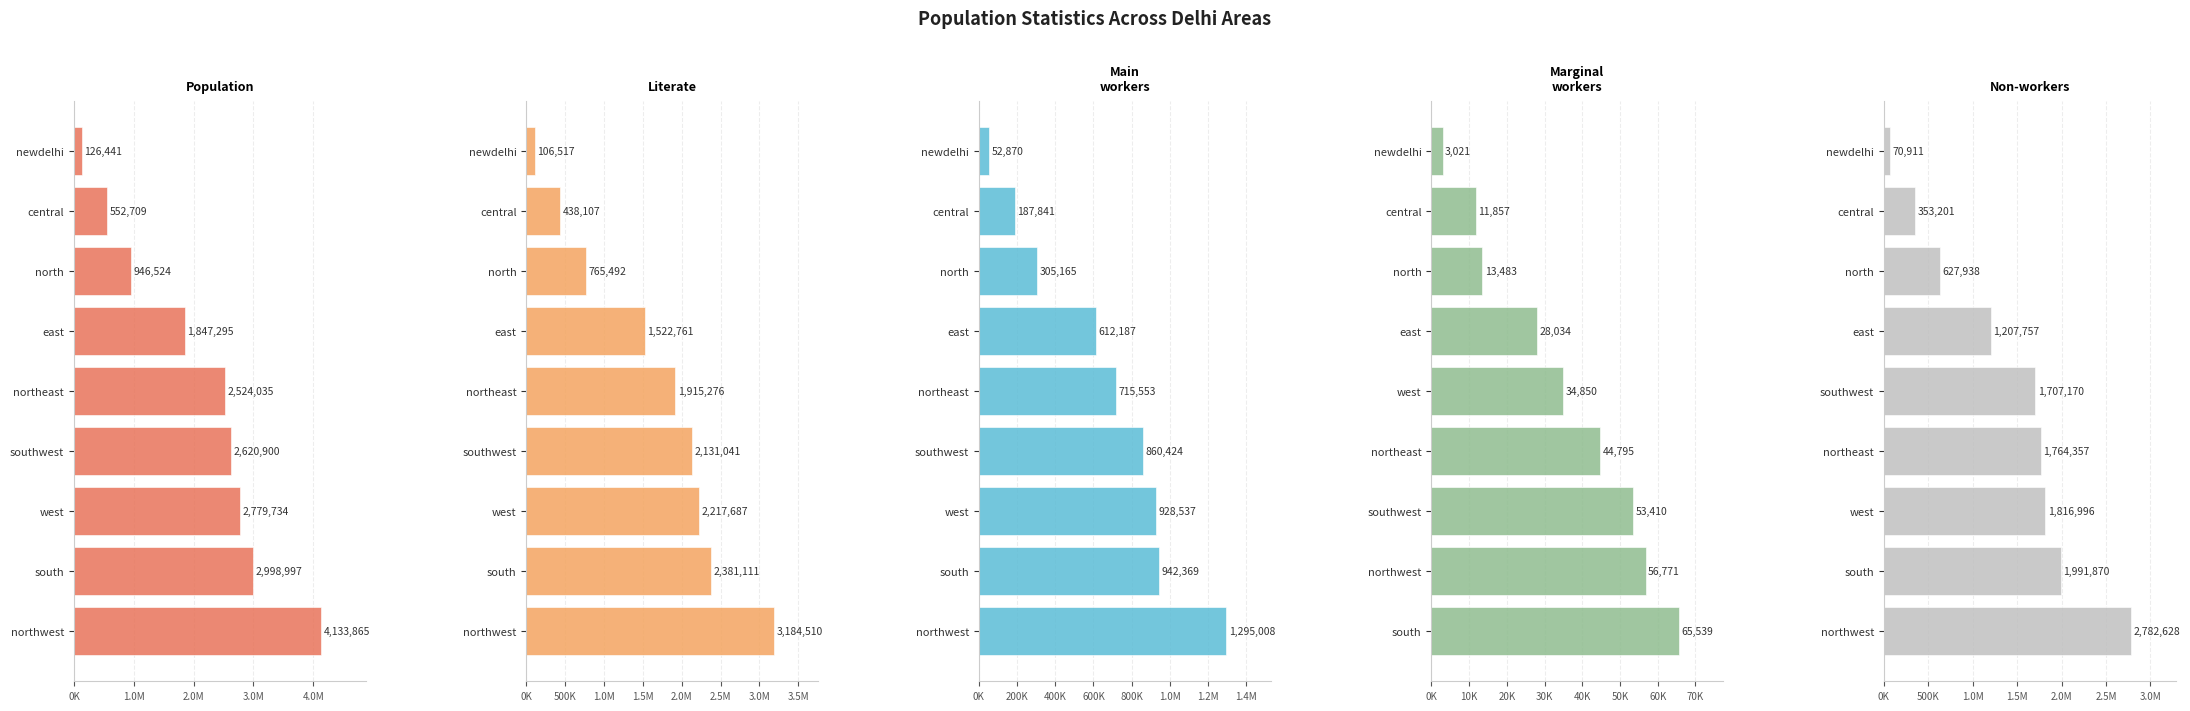

What is the lowest value of the Non-workers Persons series?

70911